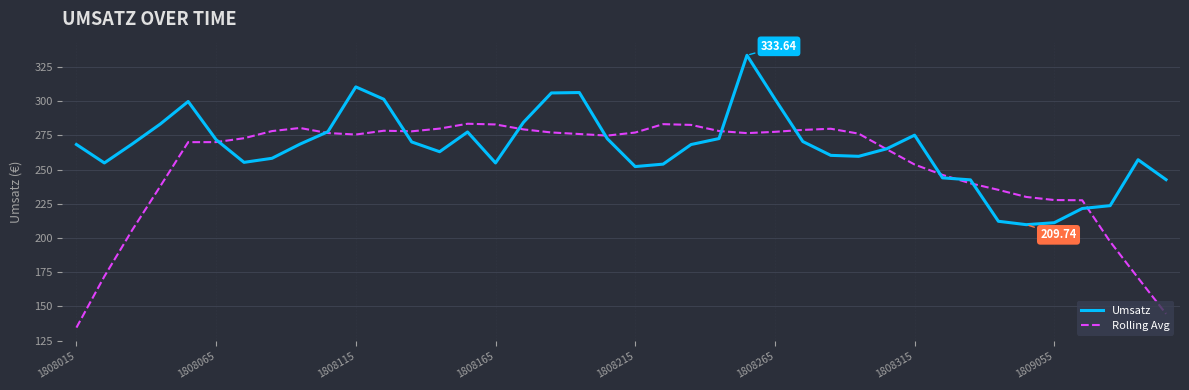

Rank the series by their maximum value, from lowest to highest.

Rolling Avg, Umsatz